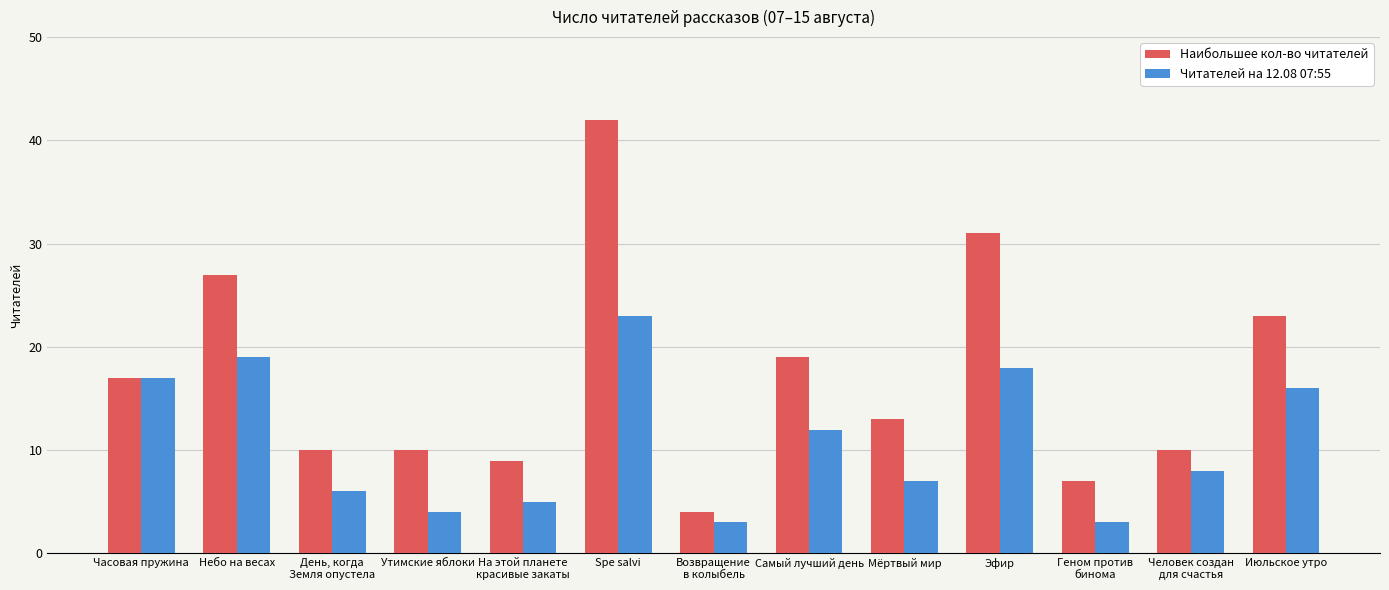

What is the lowest value of the Читателей на 12.08 07:55 series?

3